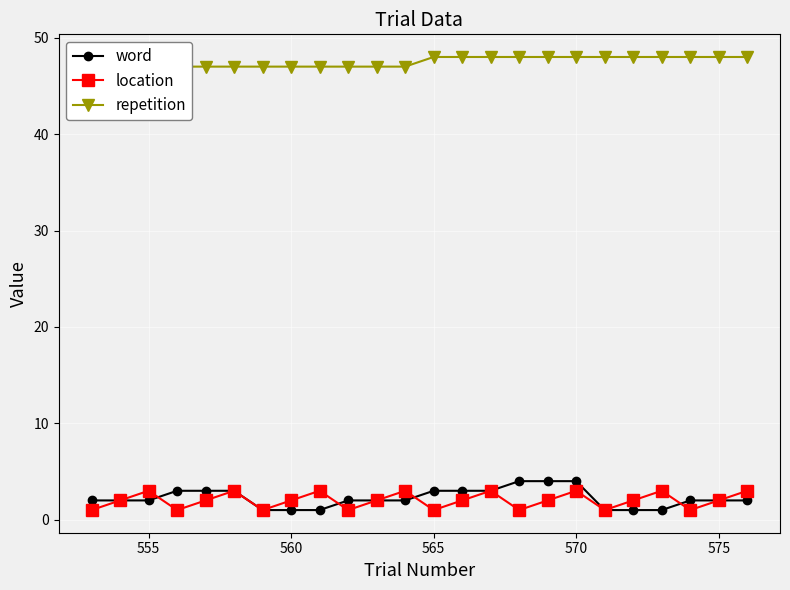

How many categories are shown in the chart?

24